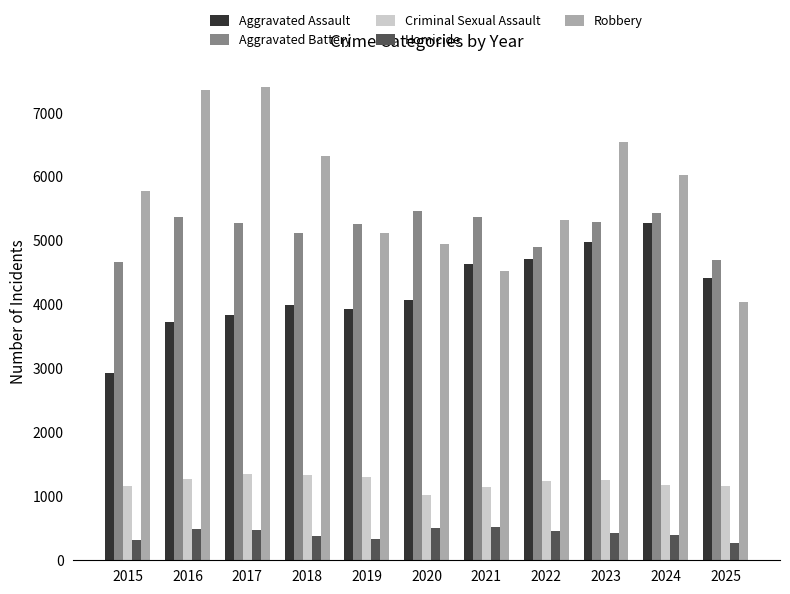

What is the value of the Criminal Sexual Assault bar at the 4th from the left?

1339